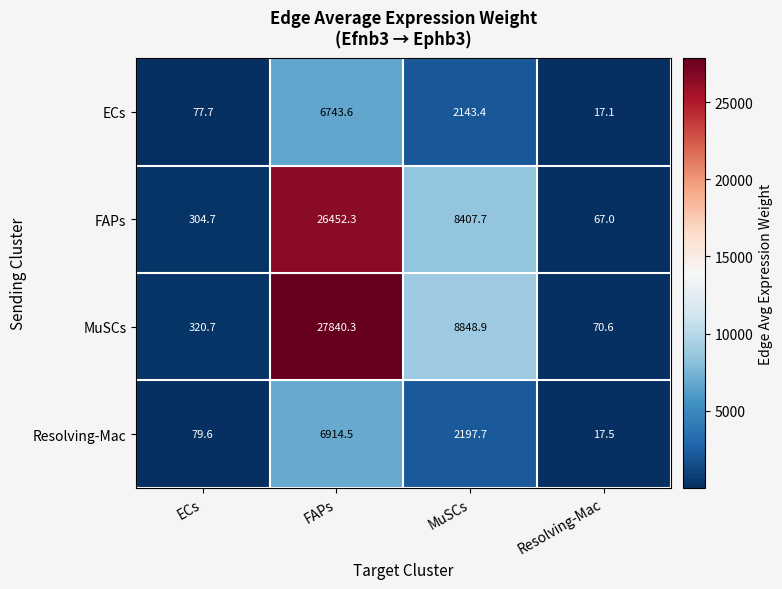

Which label corresponds to the smallest value in the chart?

Resolving-Mac